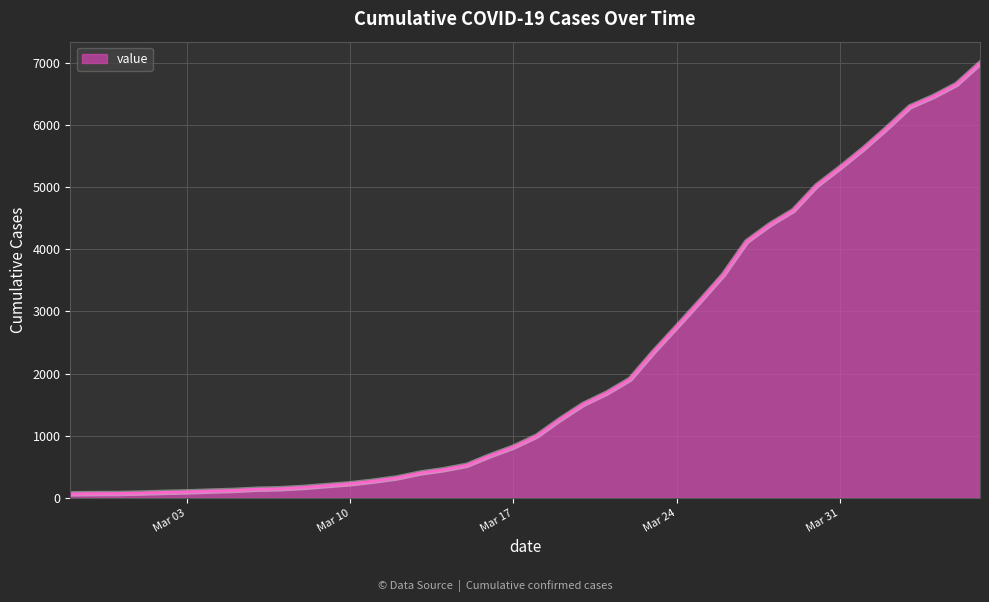

What is the greatest value displayed?

6995